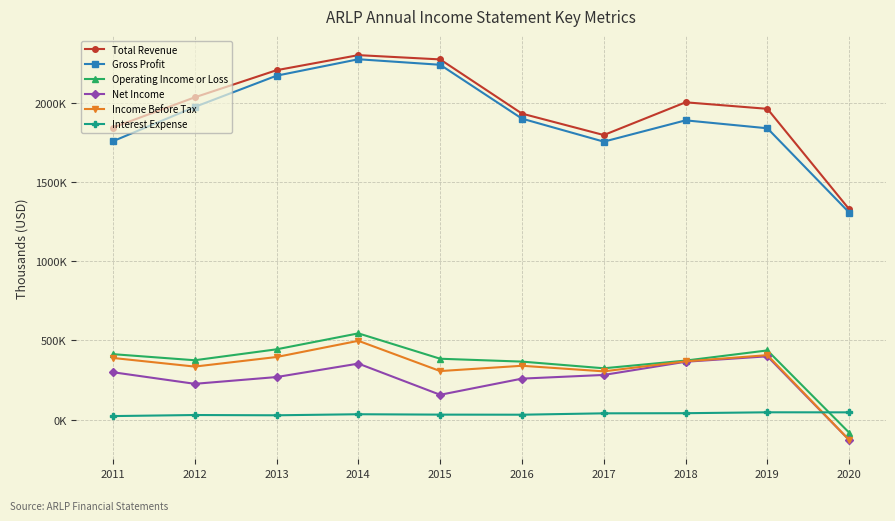

True or false: Total Revenue has more than 2 points higher than both neighbors.

False